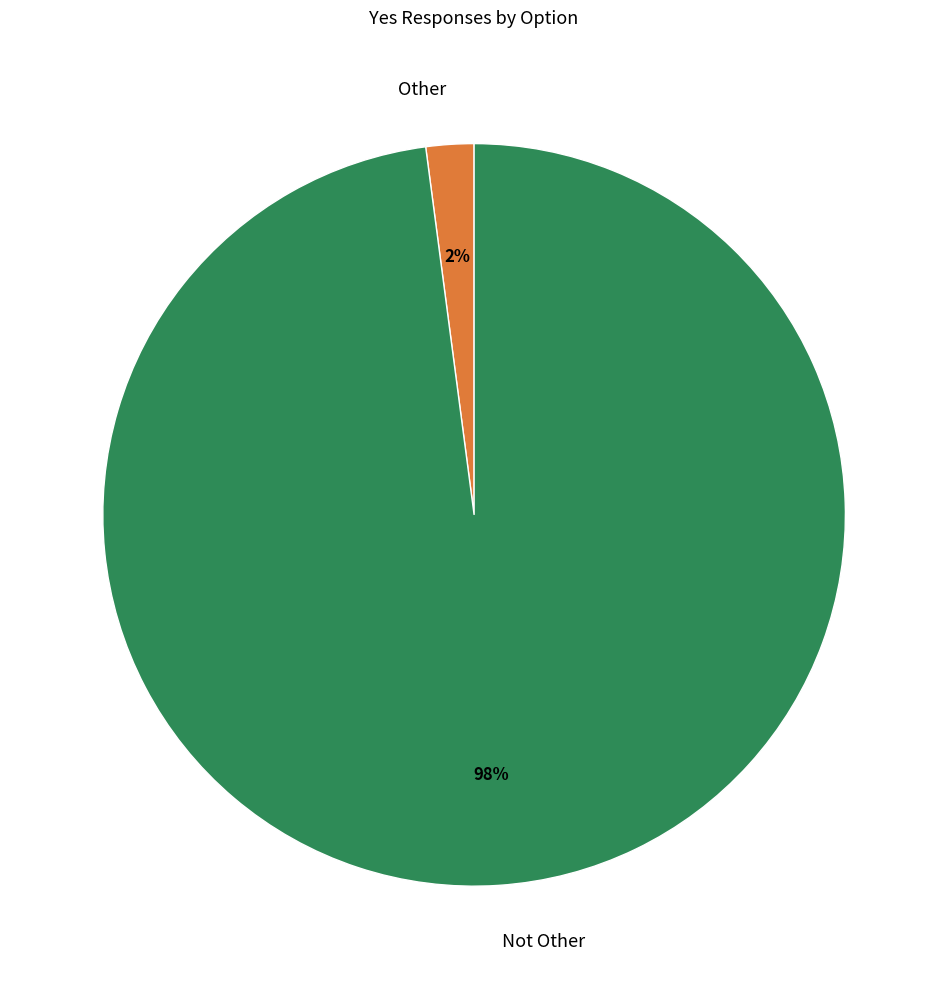

Which category accounts for the majority?

Not Other